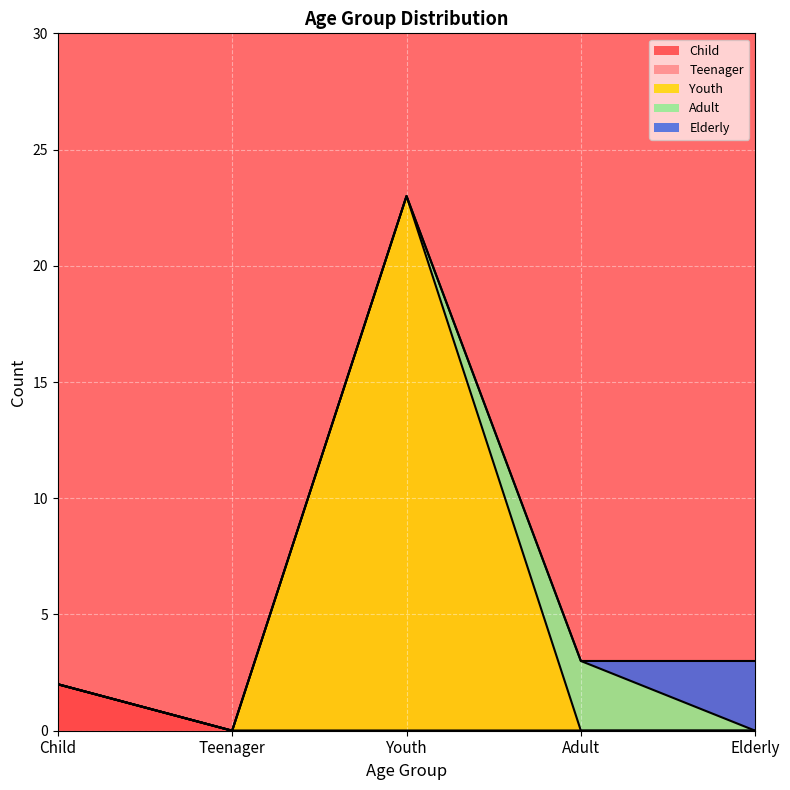

What is the difference between the maximum and minimum values in the Youth series?

23